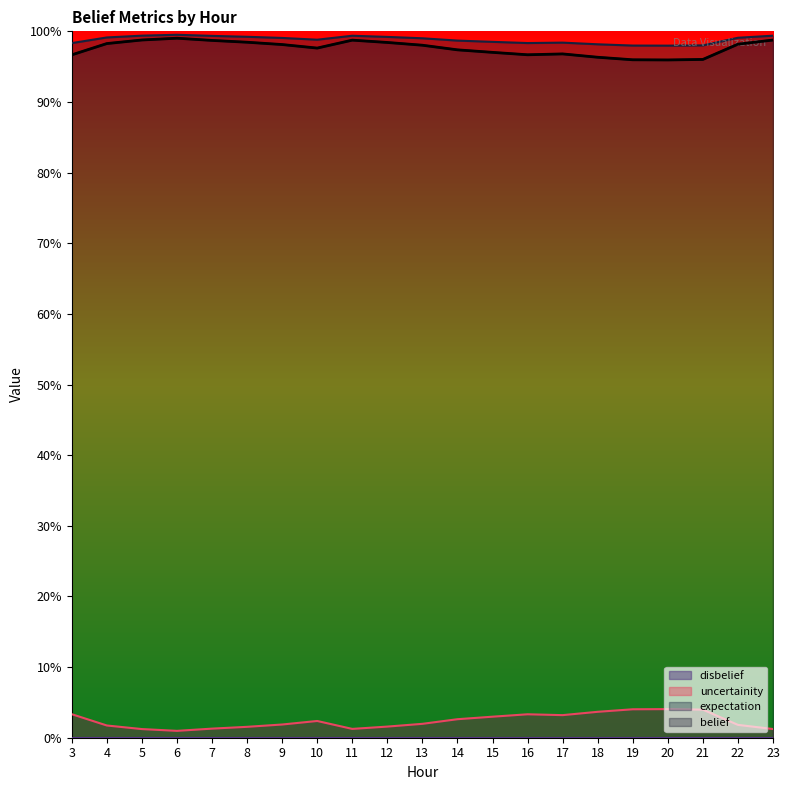

True or false: expectation has a value of 0.2 at 8.

False